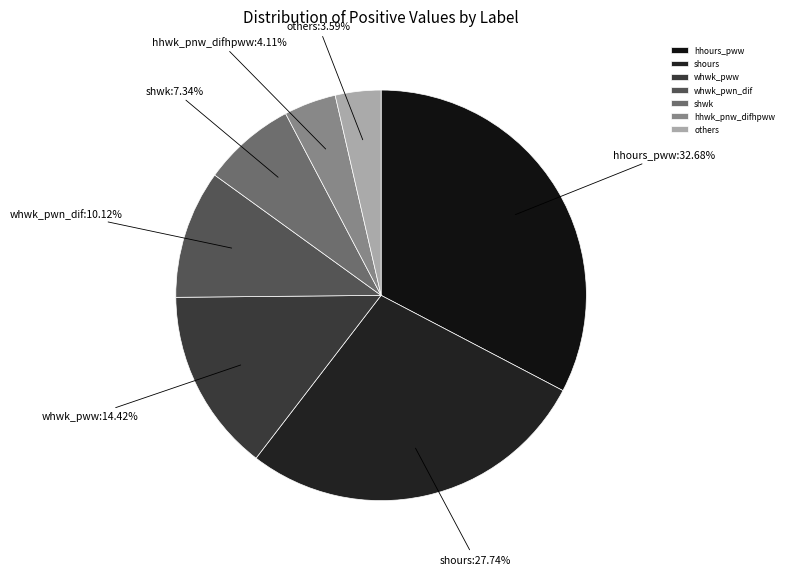

How many slices are in this pie chart?

7